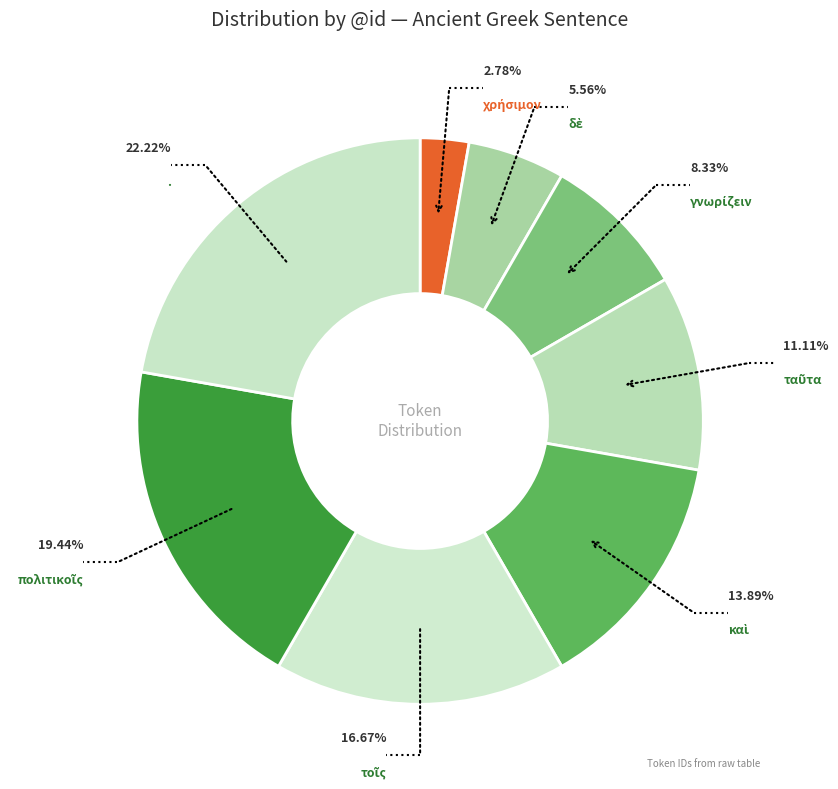

Does any single category account for the majority?

No